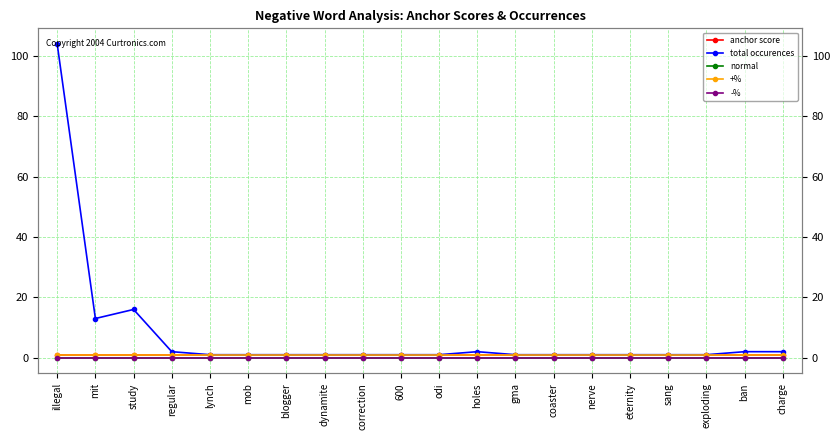

At 600, list the series in order from smallest to largest.

normal, -%, anchor score, total occurences, +%